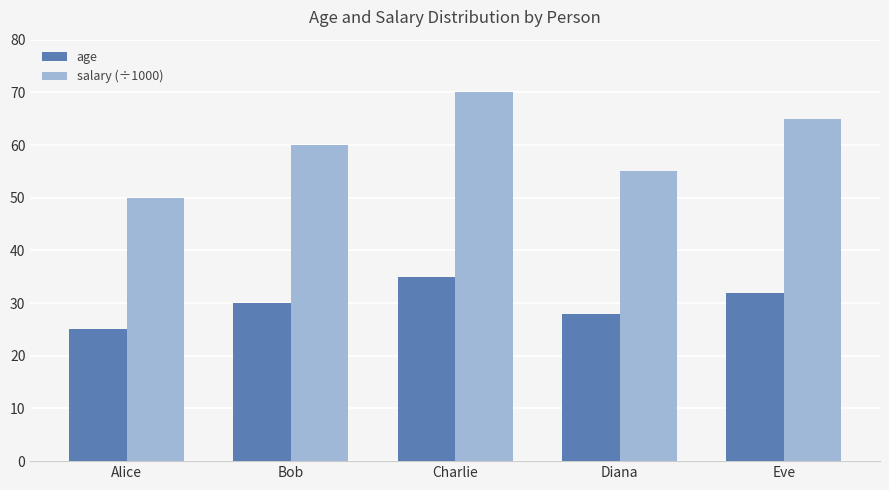

At which category is the sum across all series the highest?

Charlie